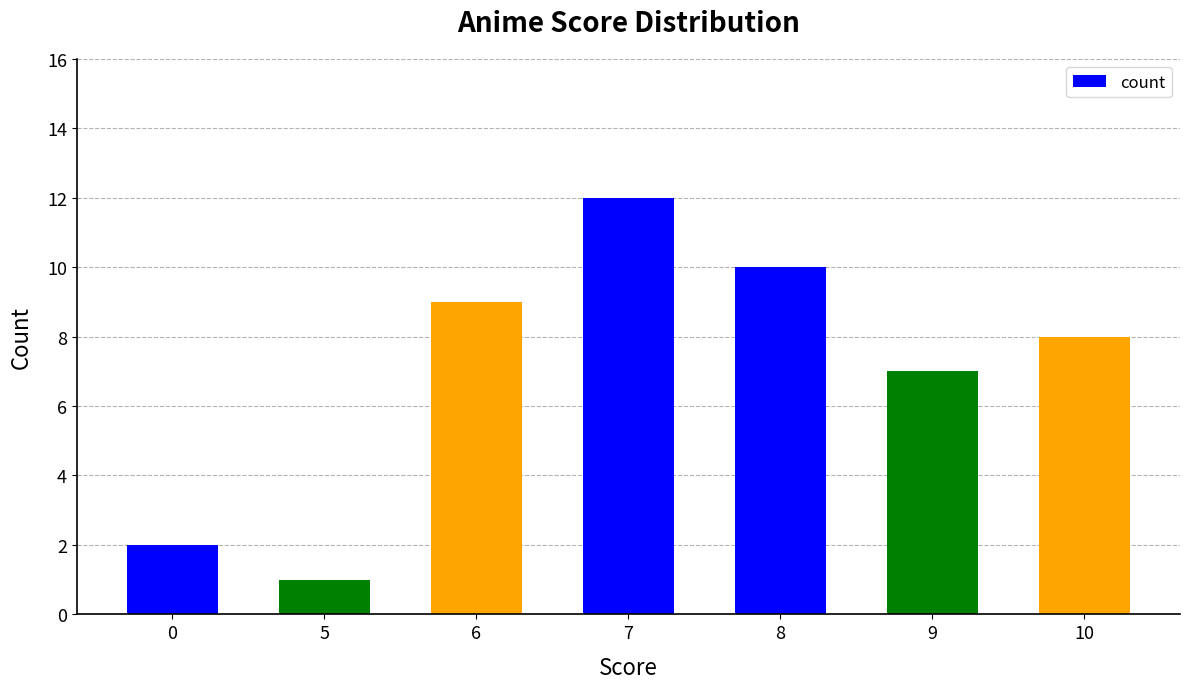

Reading left to right, list all the values displayed in this chart.

0=2	5=1	6=9	7=12	8=10	9=7	10=8